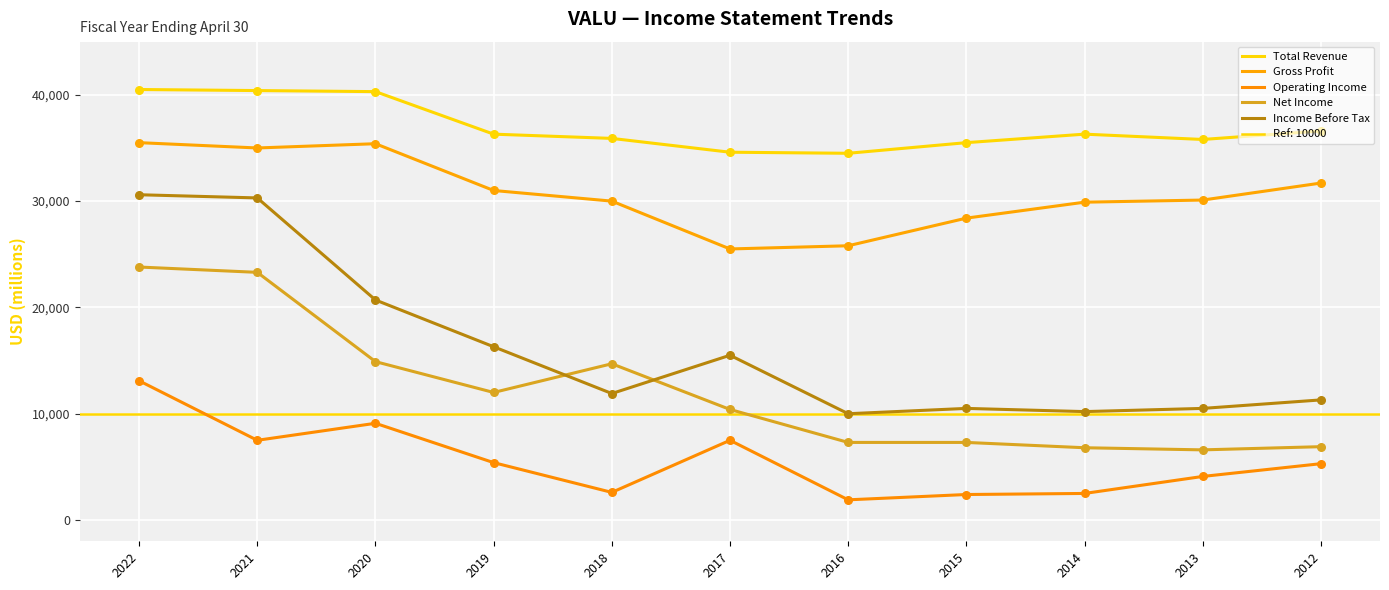

At which category is the sum across all series the highest?

2022